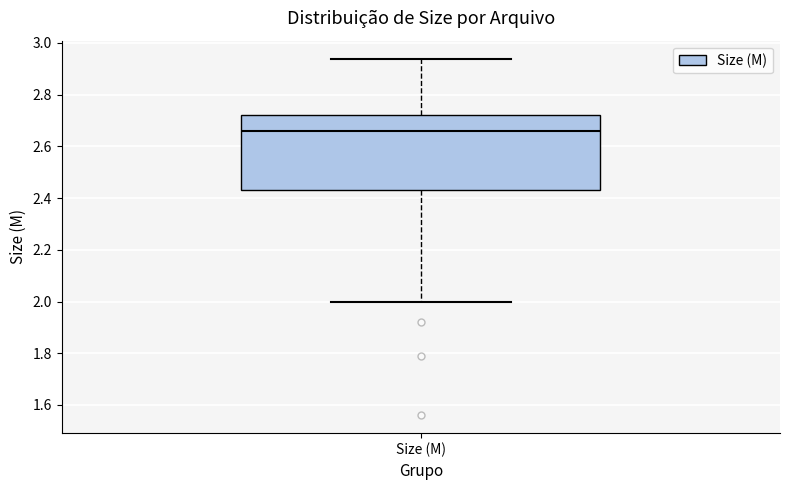

Transcribe this box plot: give where the median line is, the range the box spans, and where the two whiskers end, as read against the y-axis. The values are not printed on the chart, so give them approximately, as read against the axis.

median 2.66, box 2.44 to 2.72, whiskers 2.00 to 2.94